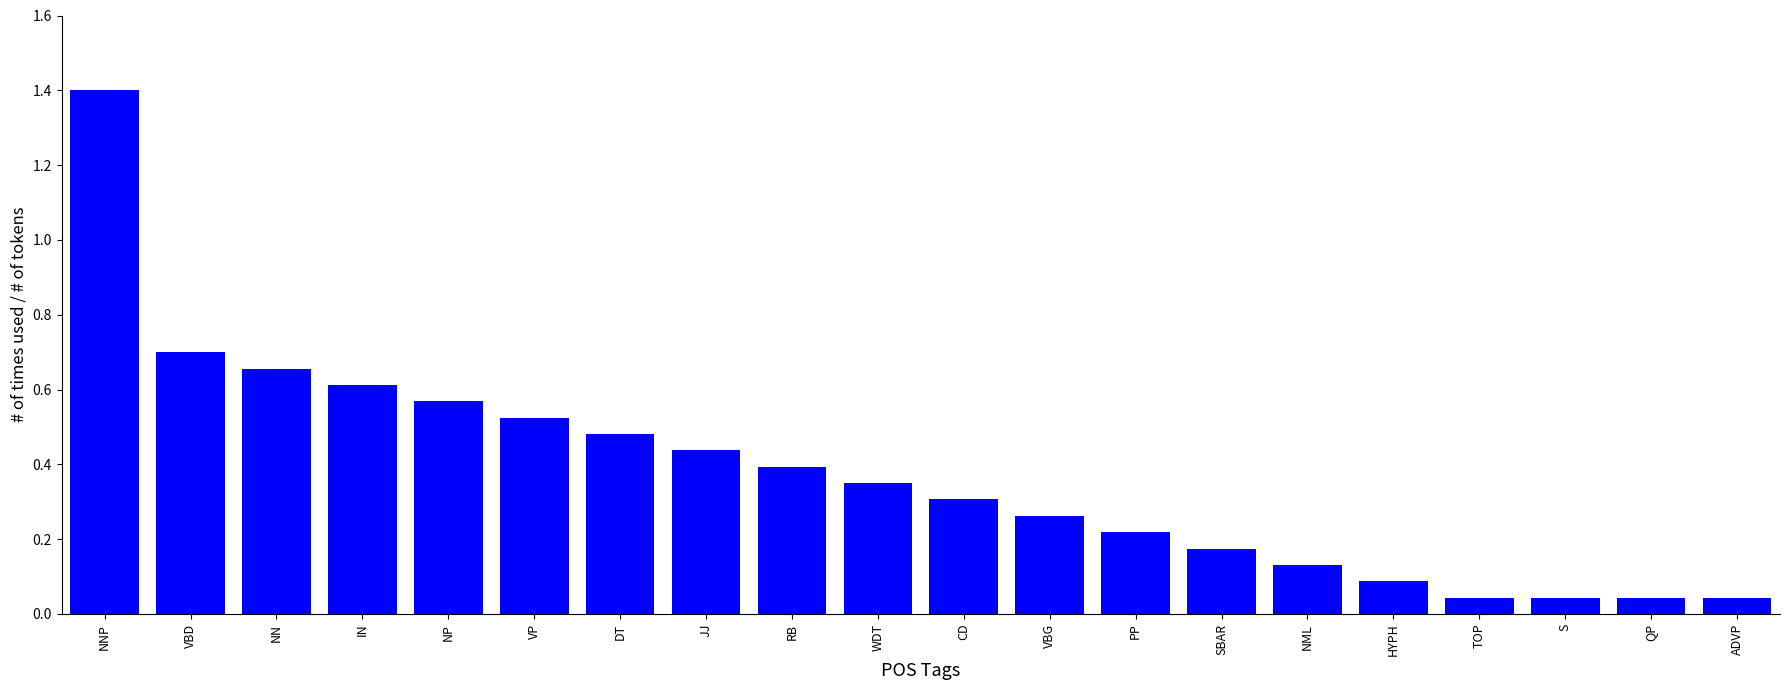

Which category has the highest value across all series?

NNP